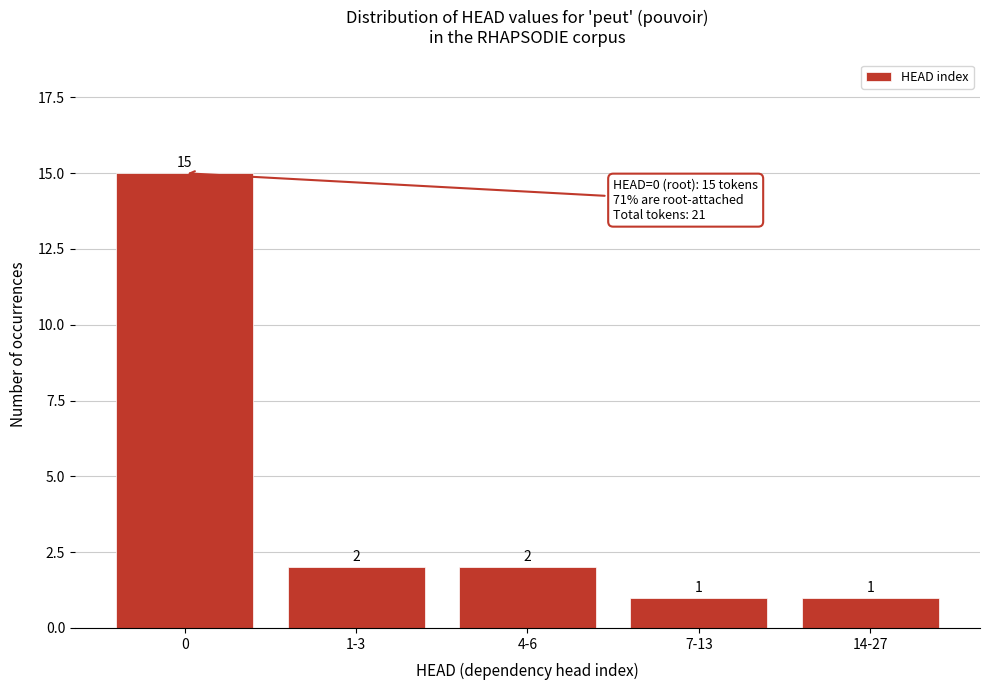

Reading left to right, list all the values displayed in this chart.

15	2	2	1	1